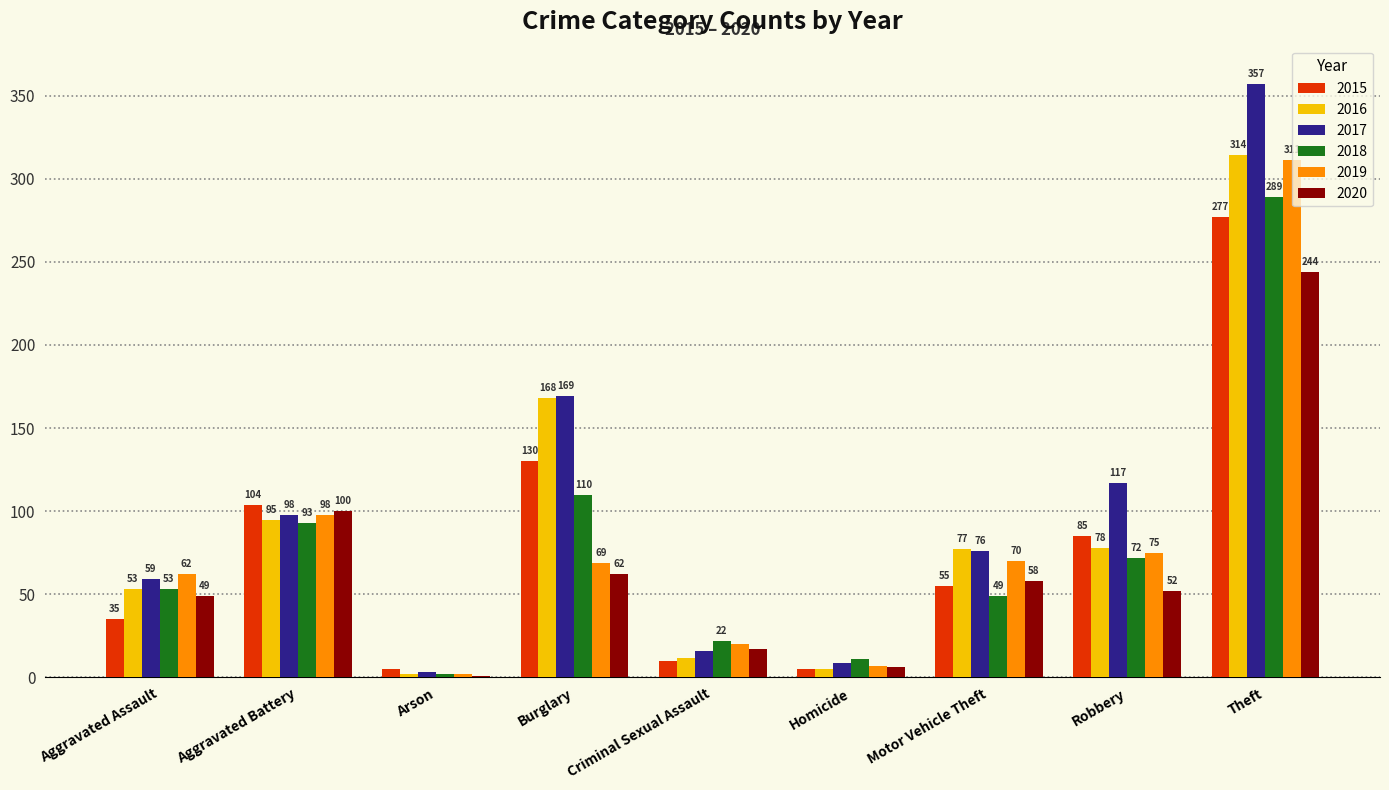

Is it true that 2017 equals 133 at Motor Vehicle Theft?

False